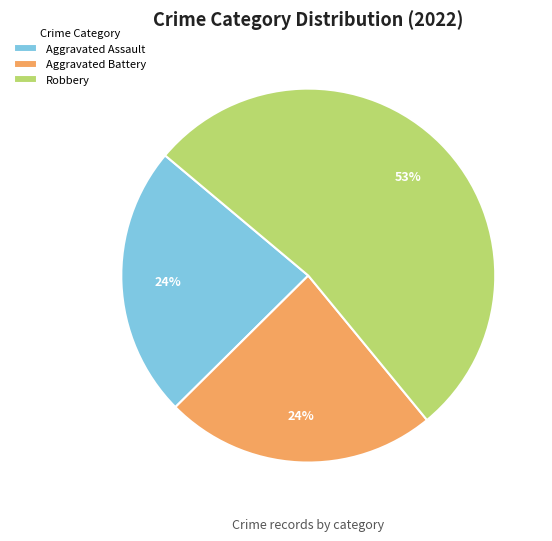

Which slice is the largest?

Robbery